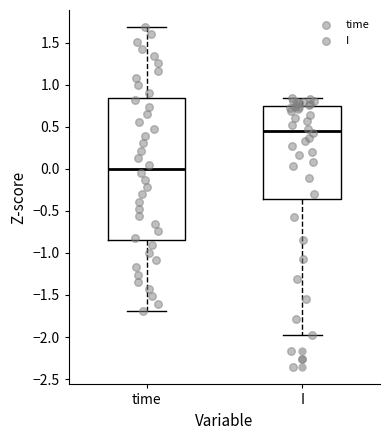

Reading left to right, read every box against the y-axis: the position of its median line, the range the box covers, and the ends of its whiskers. The values are not printed on the chart, so give them approximately, as read against the axis.

time: median 0.00, box -0.85 to 0.85, whiskers -1.70 to 1.70
I: median 0.45, box -0.35 to 0.75, whiskers -2.00 to 0.85